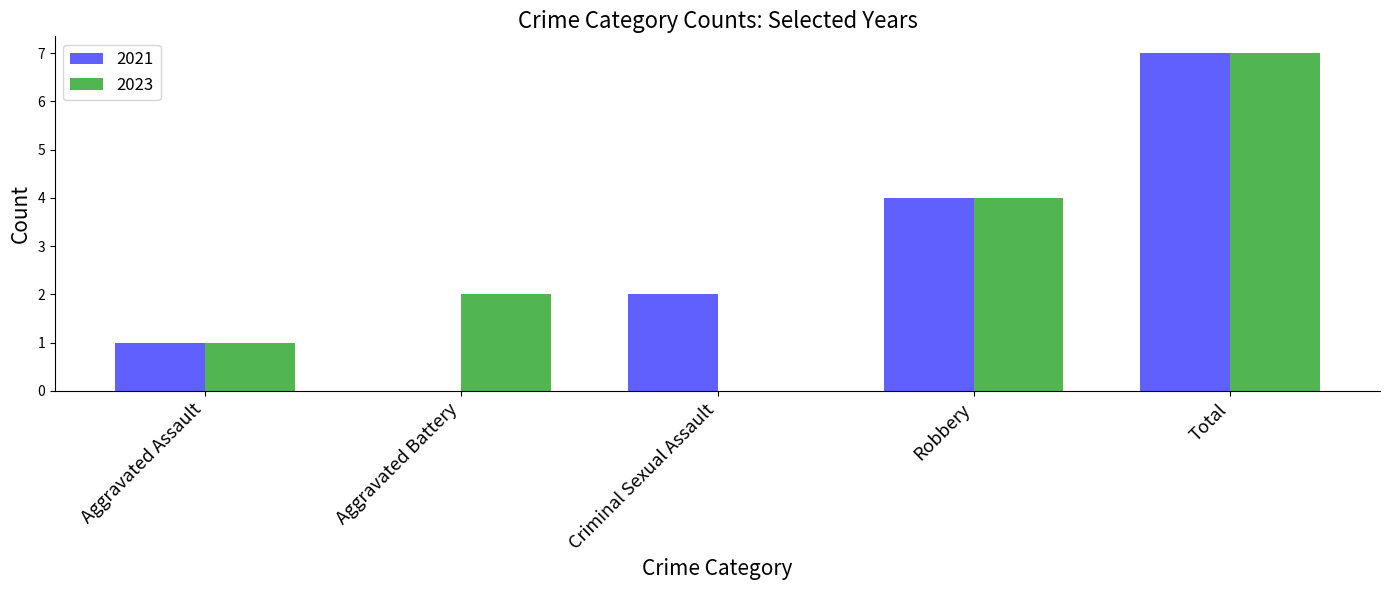

What is the sum of all 2021 values?

14